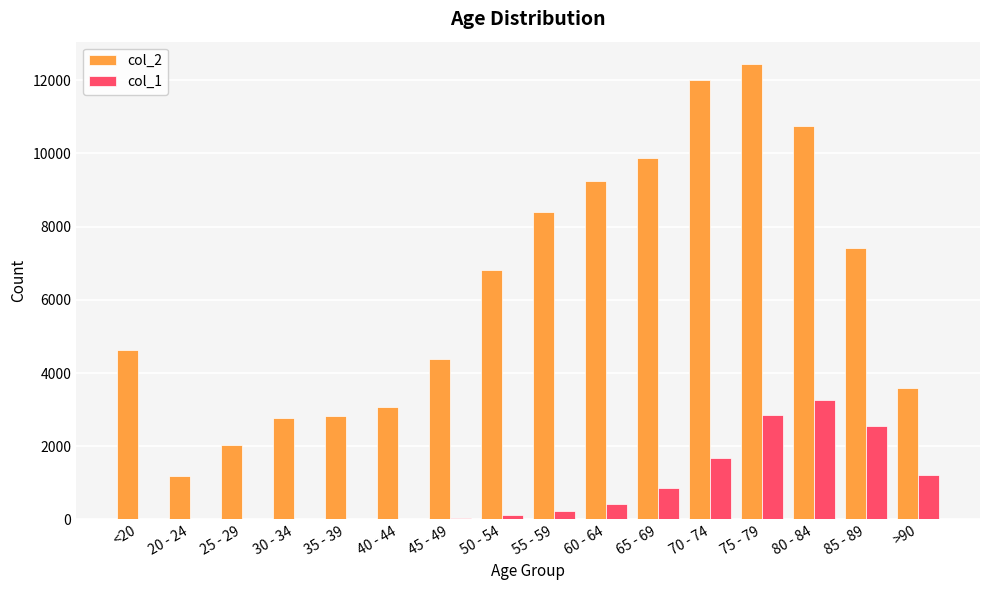

At which label does col_1 reach its peak?

80 - 84